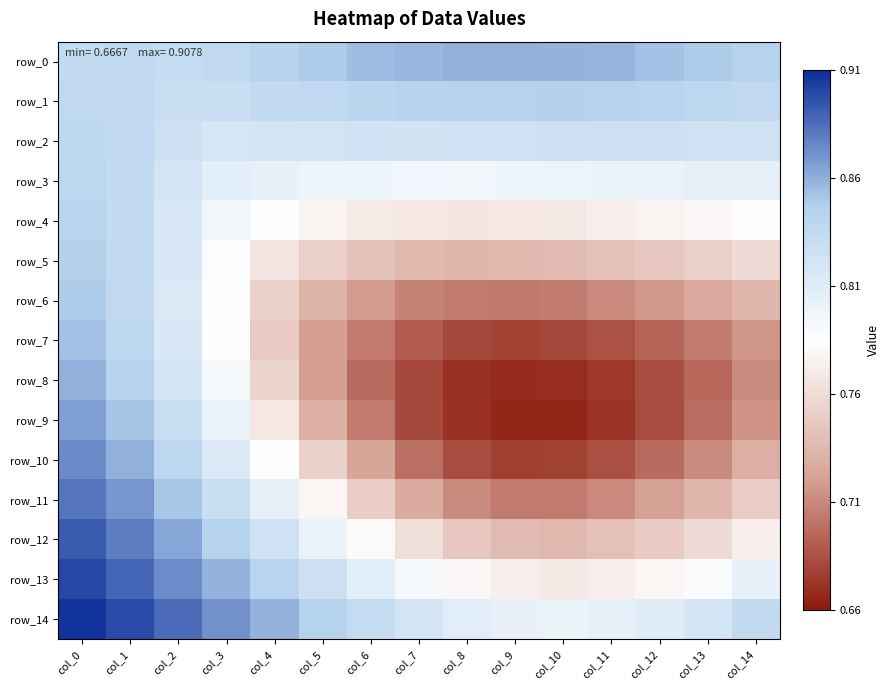

Is it true that row_14 equals 1.1 at col_4?

False